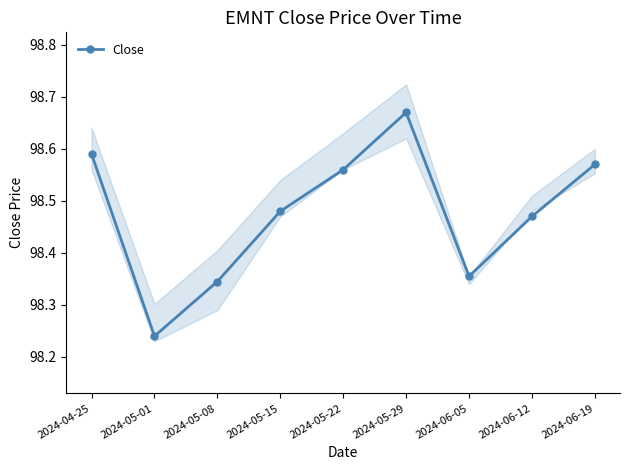

What is the change in value from 2024-04-25 to 2024-05-15?

-0.1